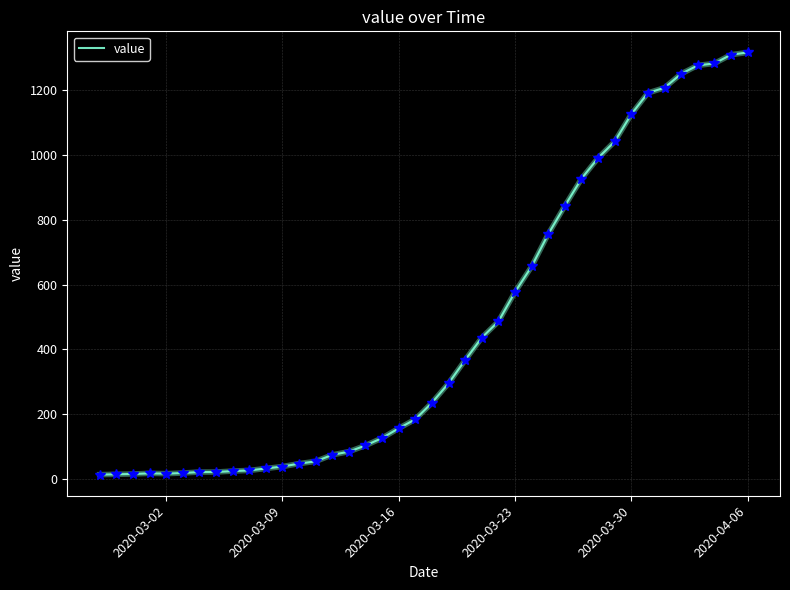

What is the maximum value shown in the chart?

1317